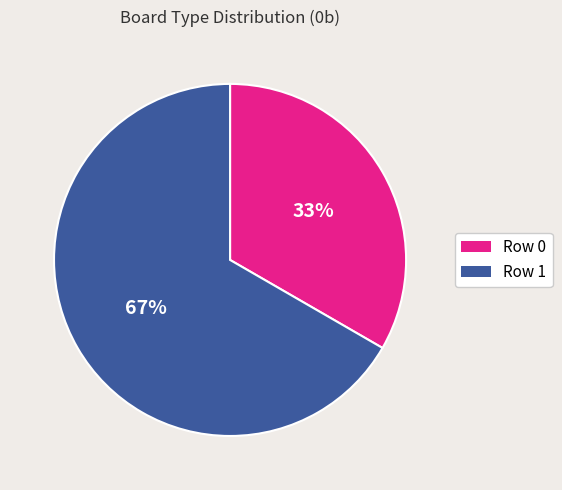

Rank the categories by value from highest to lowest.

Row 1, Row 0